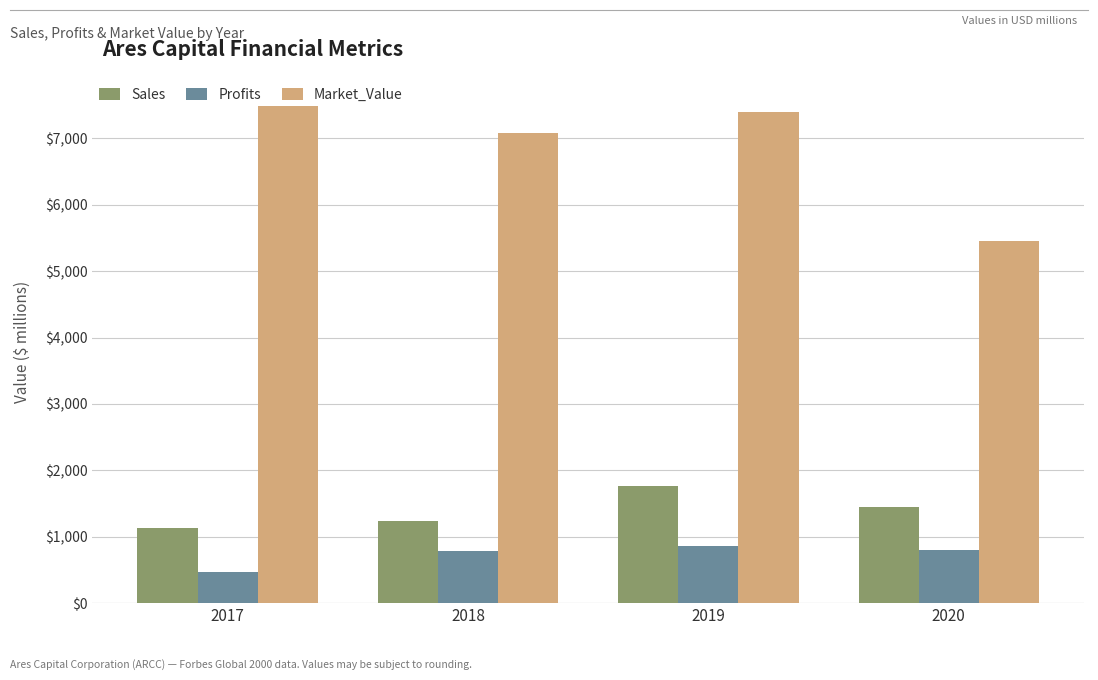

What are all the series names shown in the legend?

Sales, Profits, Market_Value